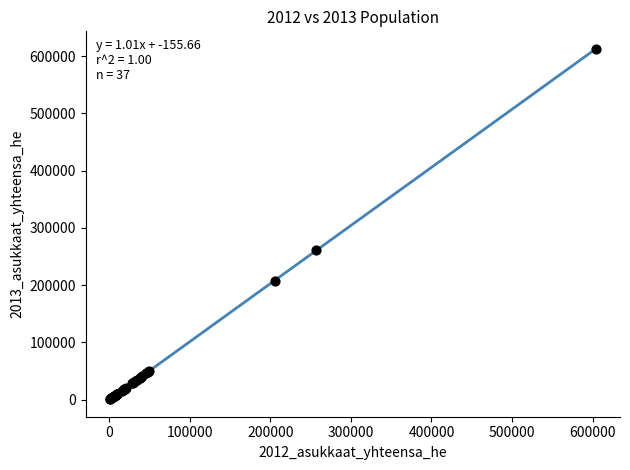

What Y value in the scatter plot is closest to 306766?

260753